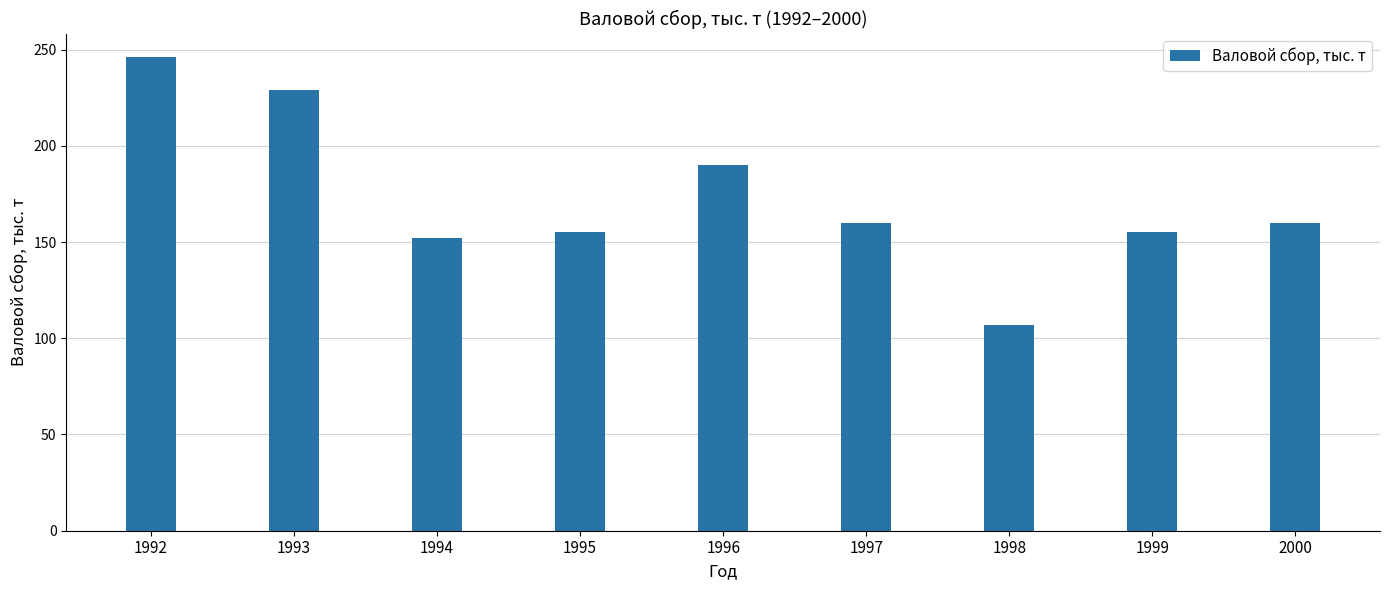

What is the value of the 8th bar from the left?

155